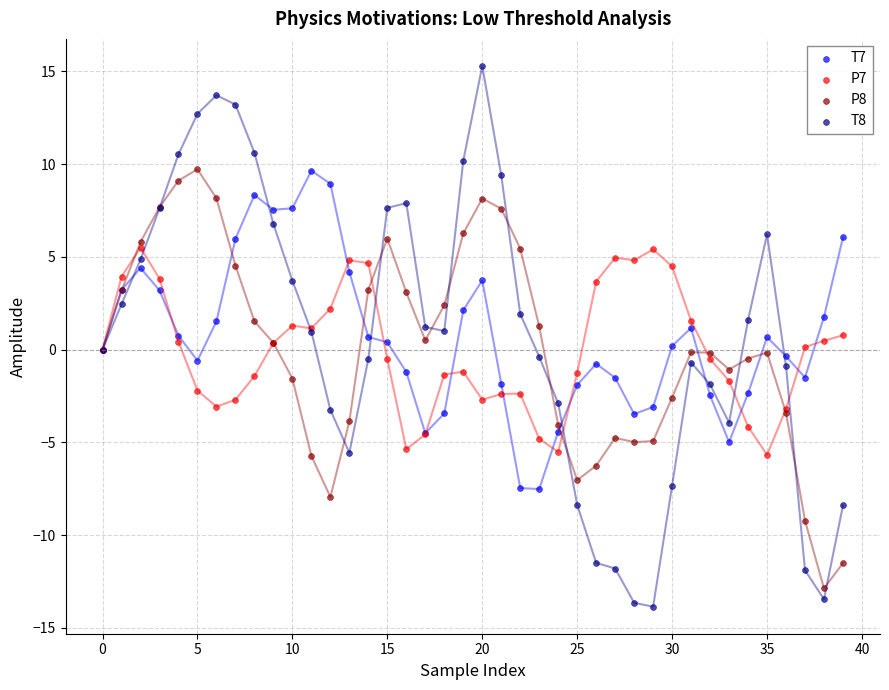

Which series has the largest Y range (max minus min)?

T8